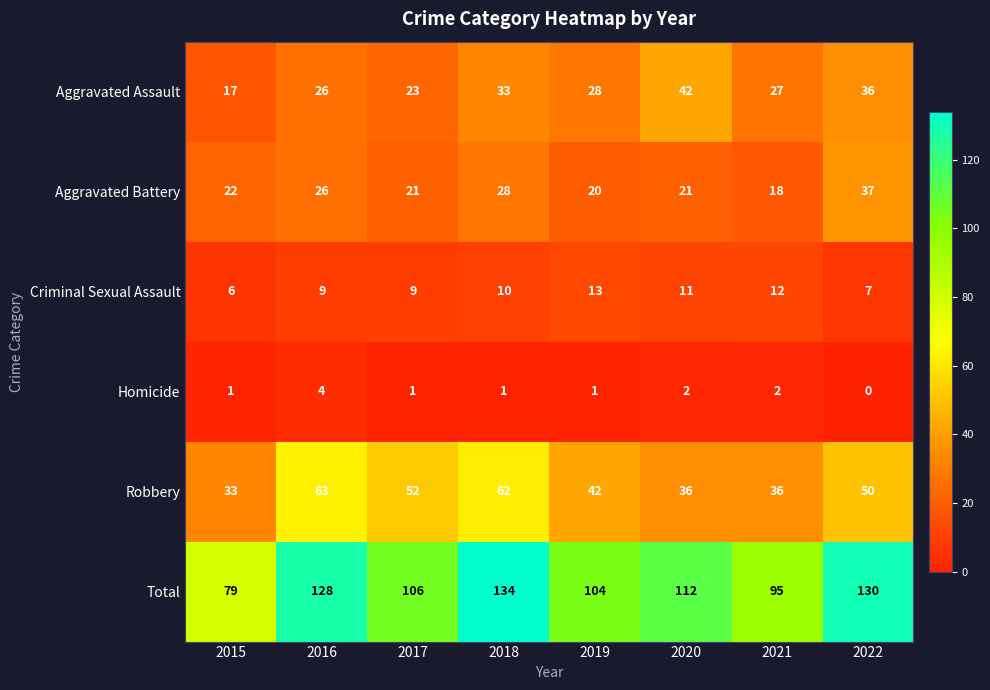

At 2017, list the series in order from smallest to largest.

Homicide, Criminal Sexual Assault, Aggravated Battery, Aggravated Assault, Robbery, Total